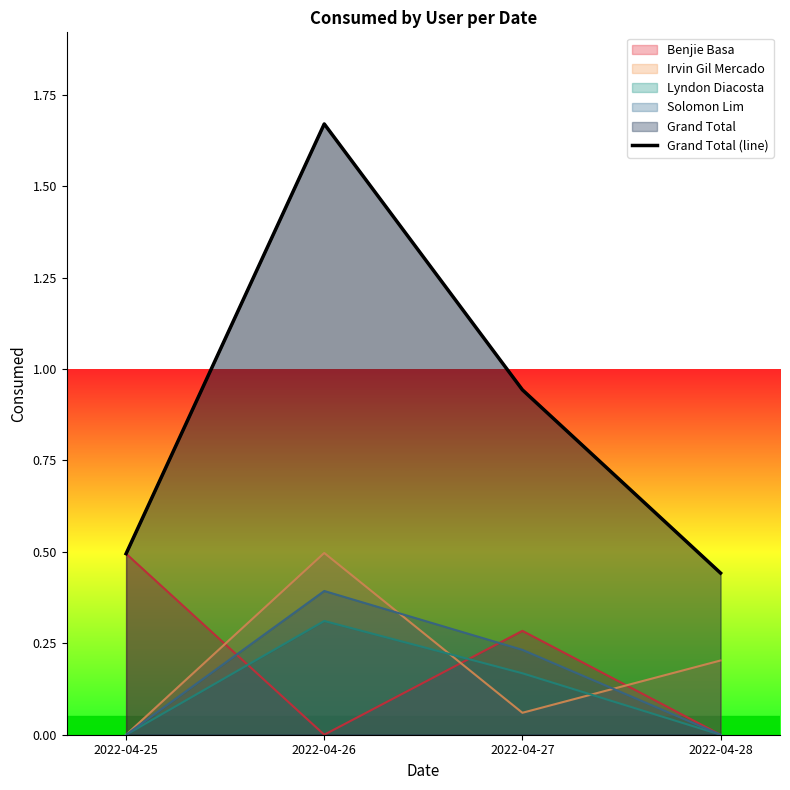

Where is the first local maximum?

2022-04-26